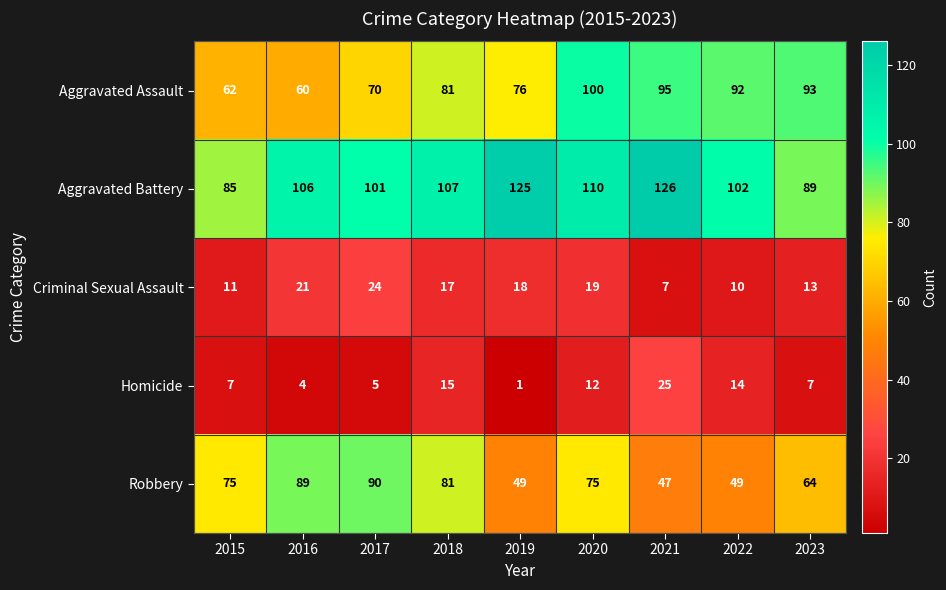

The value of Robbery at 2020 is 121. True or false?

False